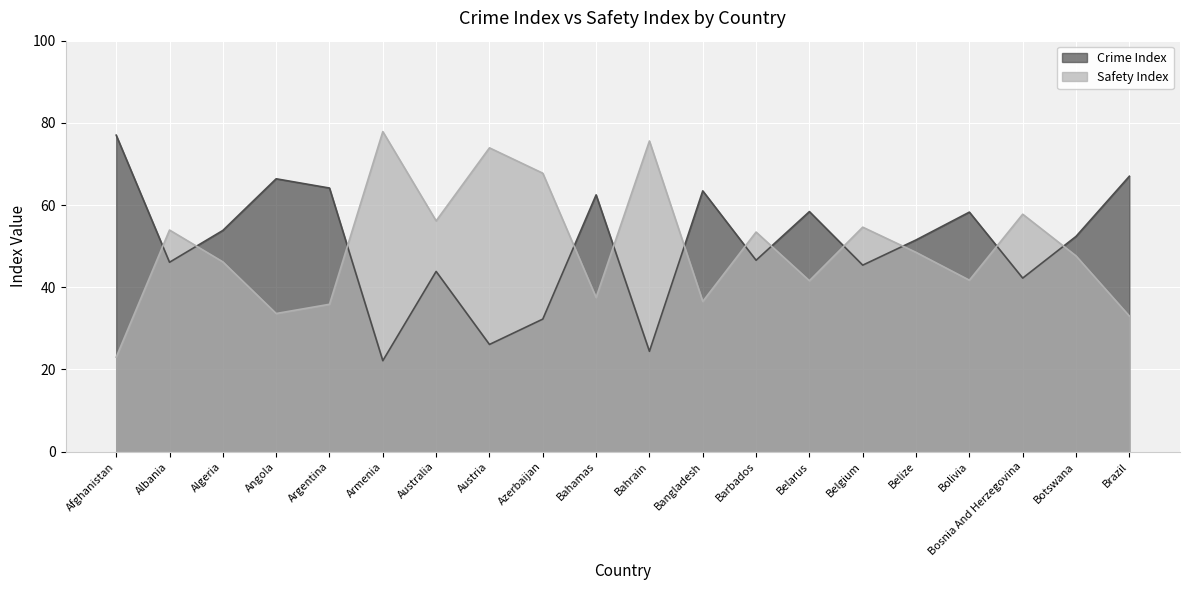

Reading left to right, extract all data points from this chart.

Crime Index: 77.0	46.1	53.8	66.4	64.1	22.1	43.9	26.1	32.2	62.5	24.4	63.5	46.6	58.4	45.4	51.5	58.3	42.2	52.4	67.0
Safety Index: 23.0	53.9	46.2	33.6	35.9	77.9	56.1	73.9	67.8	37.5	75.6	36.5	53.4	41.6	54.6	48.5	41.7	57.8	47.6	33.0